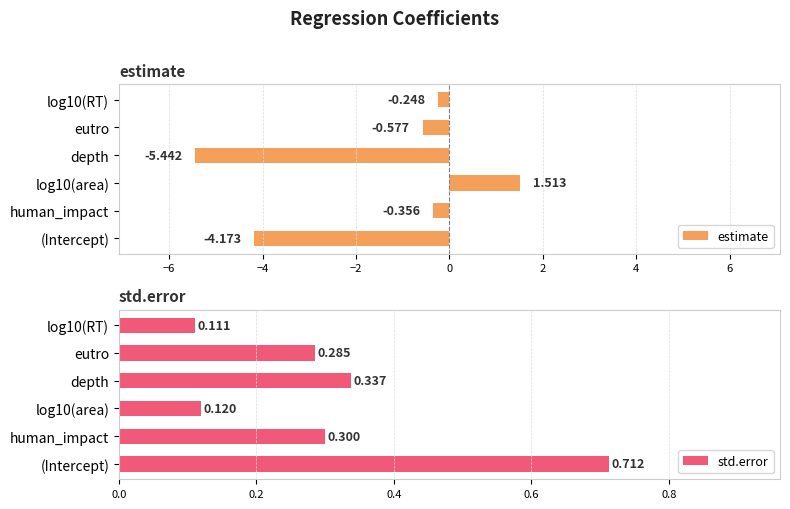

Which series has the largest range (max minus min)?

estimate